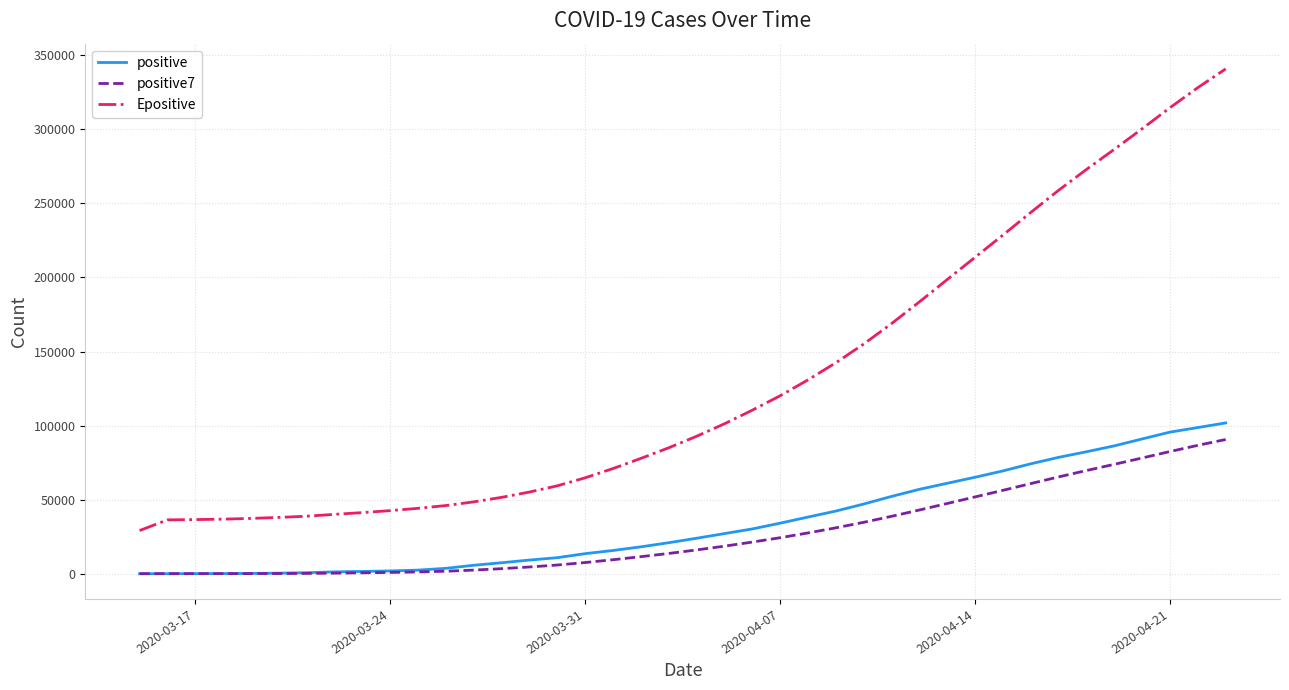

Which series has the widest spread of values?

Epositive